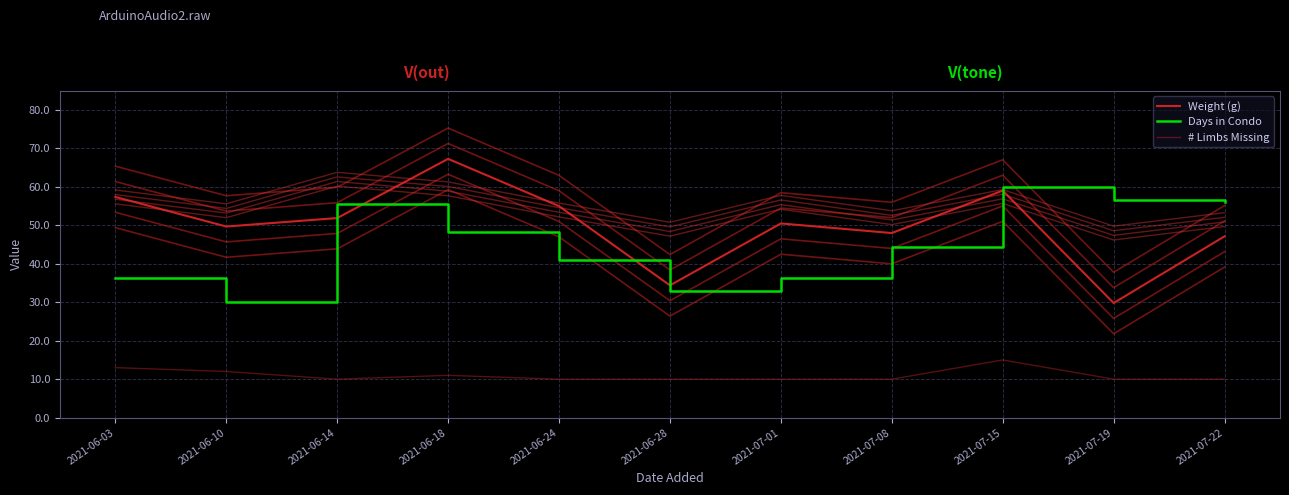

What is the average value of the Weight (g) series?

50.0